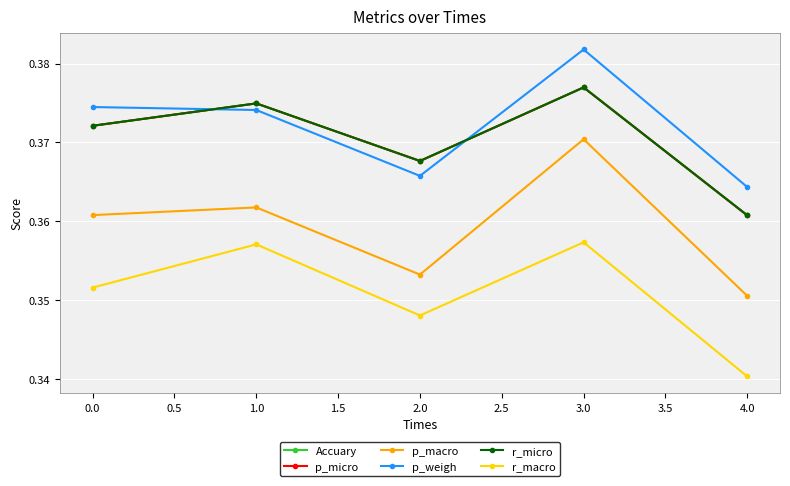

Is it true that p_weigh equals 0.4 at 3.0?

True